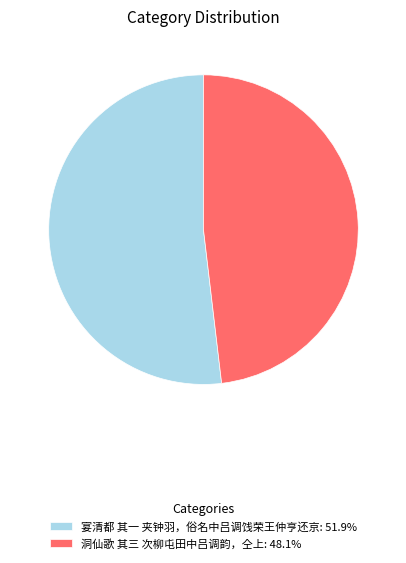

Count the number of slices in the pie.

2